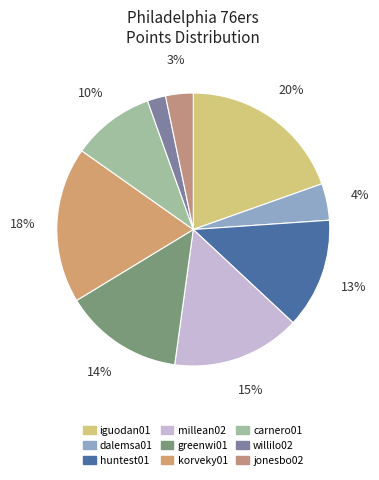

What is the smallest slice in the pie chart?

willilo02